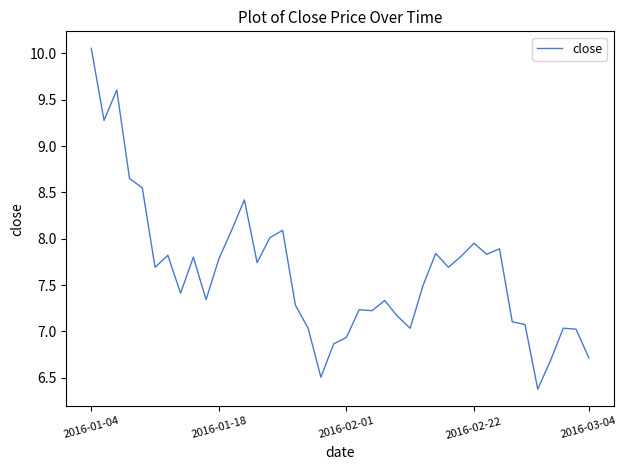

What is the difference between the maximum and minimum values?

3.7